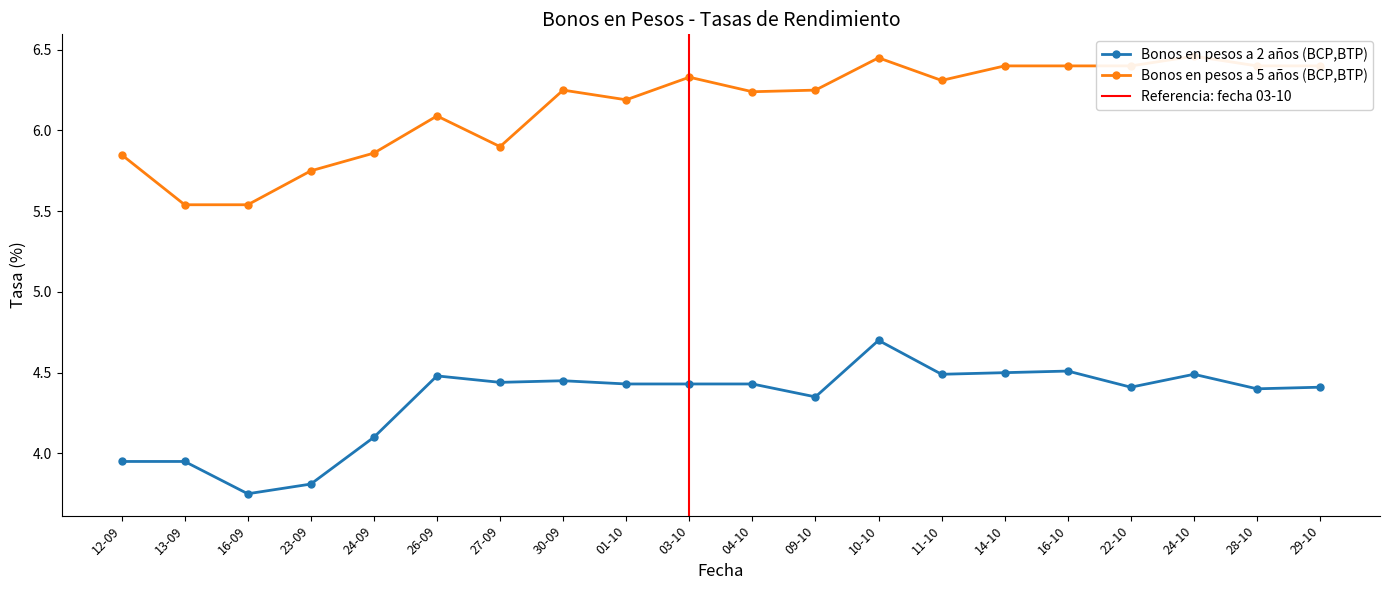

The Bonos en pesos a 2 años (BCP,BTP) series shows 4.5 at 30-09. True or false?

True